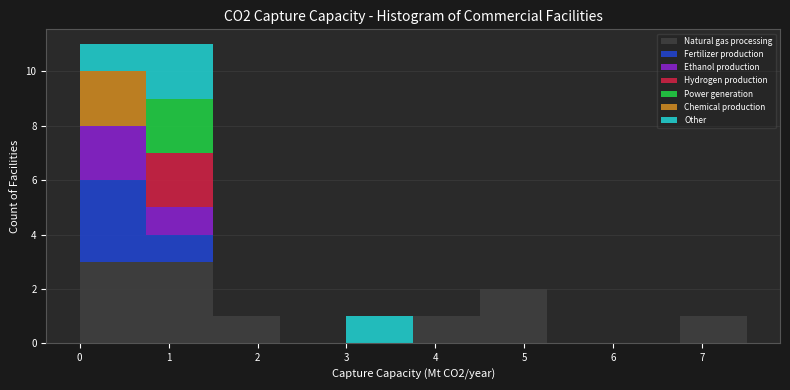

Reading left to right, list every stacked bar in this chart as the range it spans on the x-axis followed by its total height. Neither the bar edges nor the heights are printed on the chart, so give them approximately, as read against the axes.

0.00 to 0.75: 11
0.75 to 1.50: 11
1.50 to 2.25: 1
2.25 to 3.00: 0
3.00 to 3.75: 1
3.75 to 4.50: 1
4.50 to 5.25: 2
5.25 to 6.00: 0
6.00 to 6.75: 0
6.75 to 7.50: 1